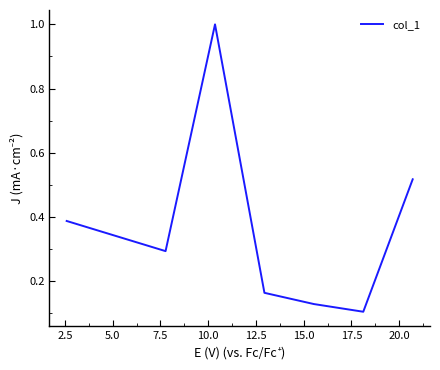

What is the difference between the maximum and minimum values?

0.9